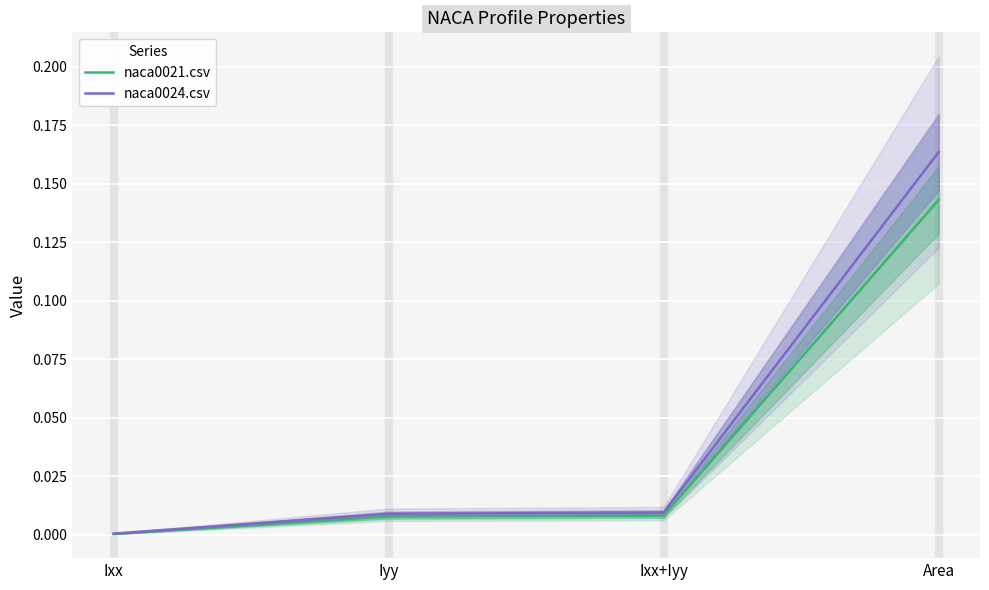

What position from the right is Ixx?

4